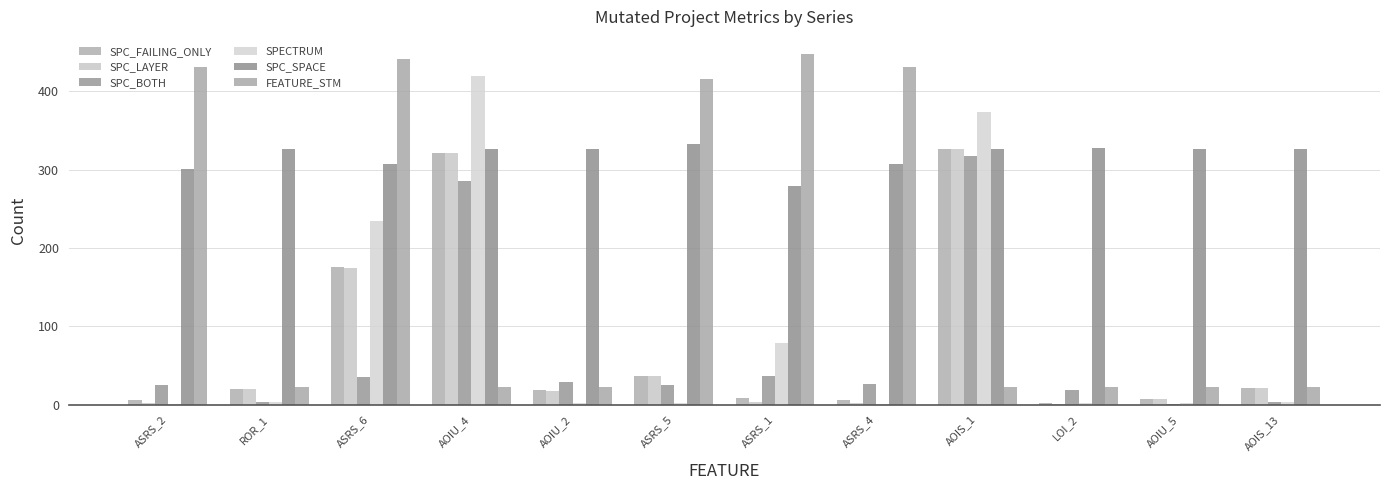

What is the minimum value shown in the chart?

1